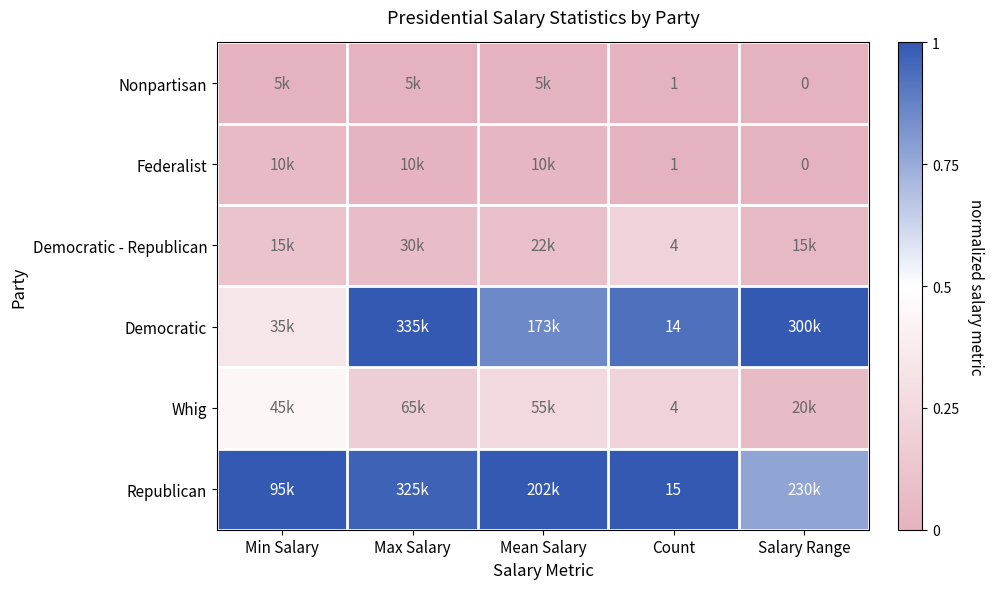

The Whig series shows 0.1 at Count. True or false?

False